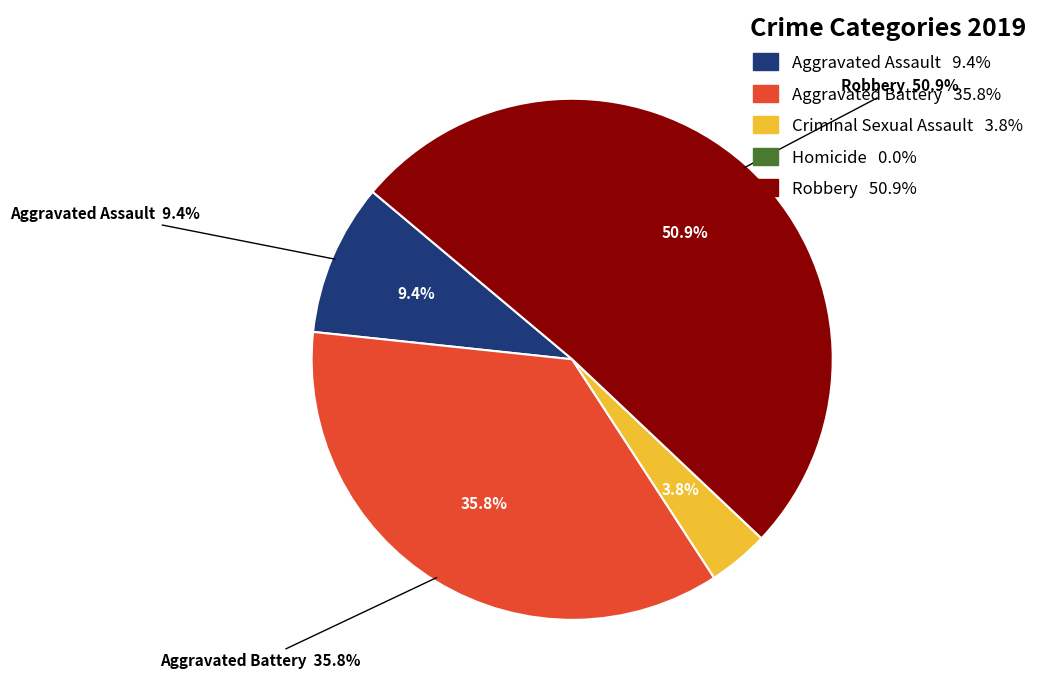

What percentage do Homicide and Robbery together represent?

50.9%